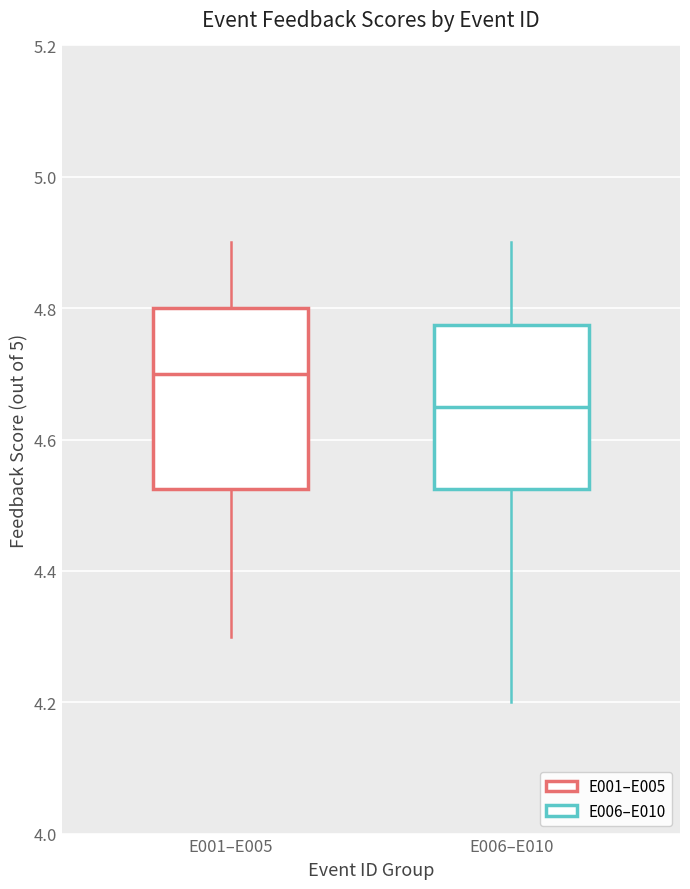

Where does the lower whisker of the box for E001–E005 end on the y-axis? The values are not printed on the chart, so give them approximately, as read against the axis.

4.30